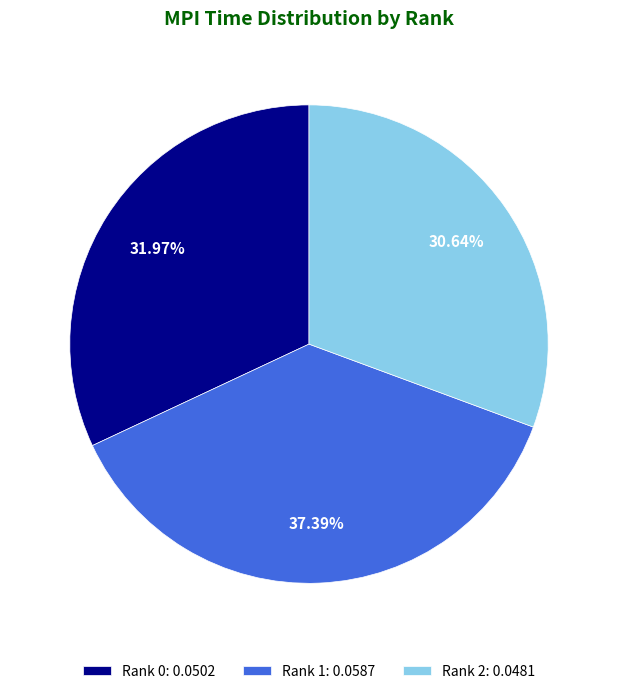

Is there any slice that represents more than half of the pie?

No